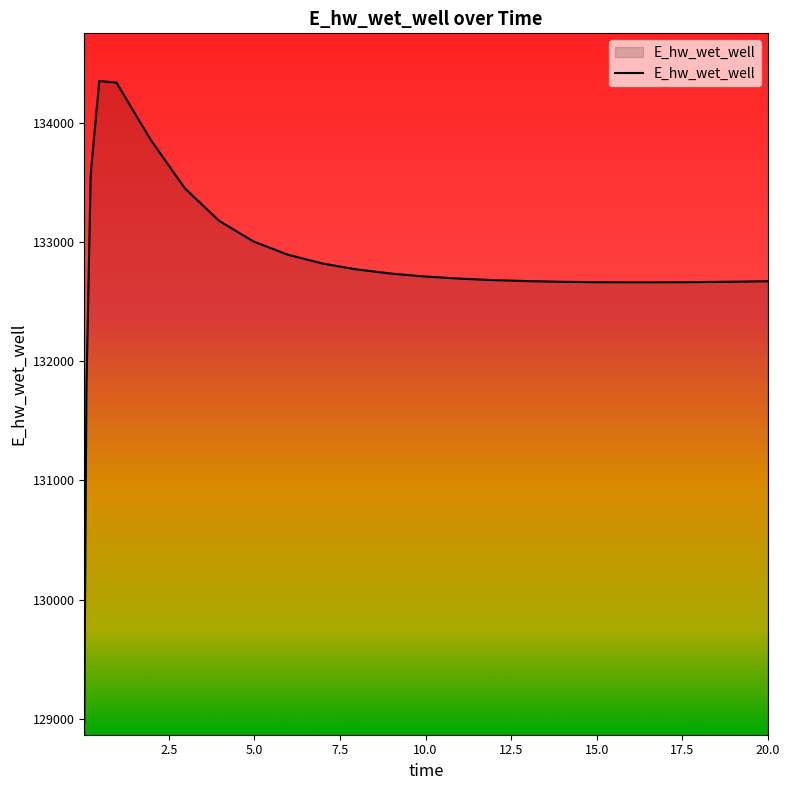

What is the greatest value displayed?

134348.8